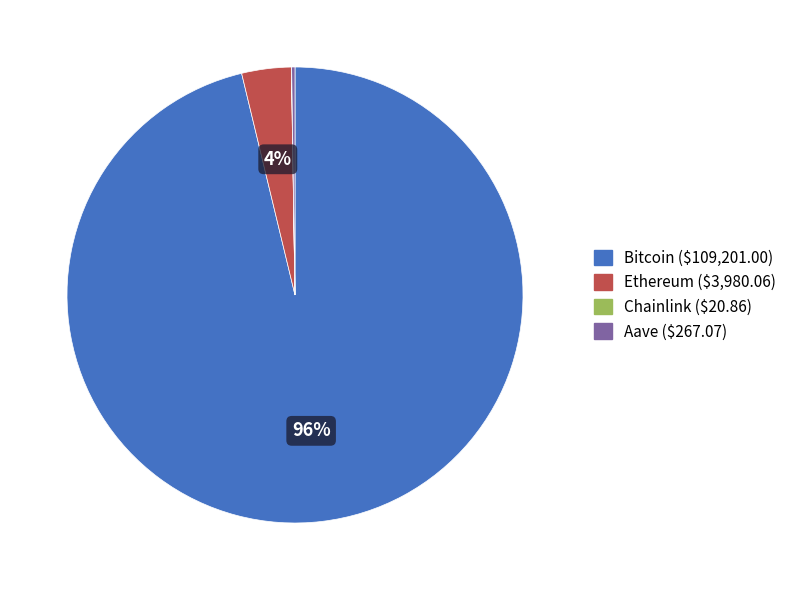

The Ethereum slice represents 4% of the pie. True or false?

True